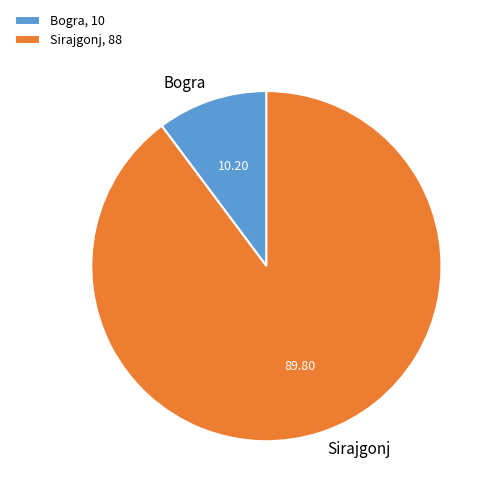

Is there any slice that represents more than half of the pie?

Yes